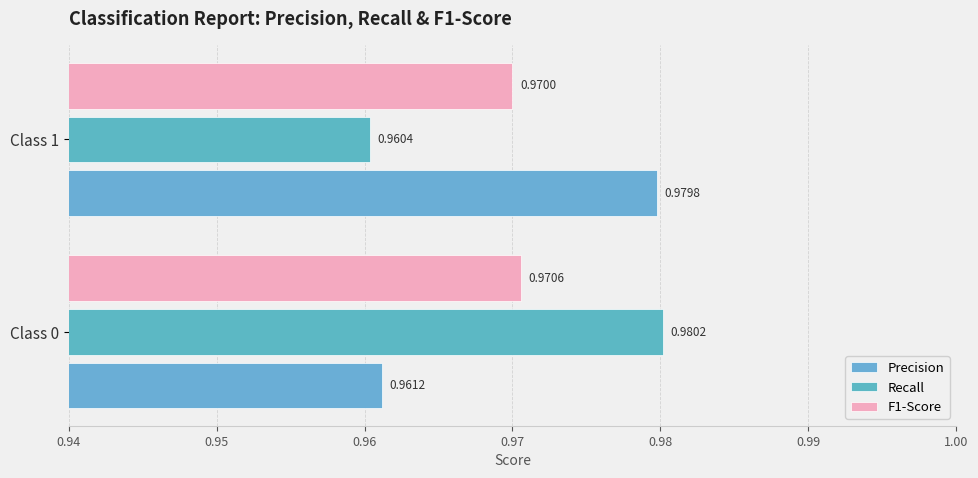

What is the value of the F1-Score bar at the 1st from the left?

1.0